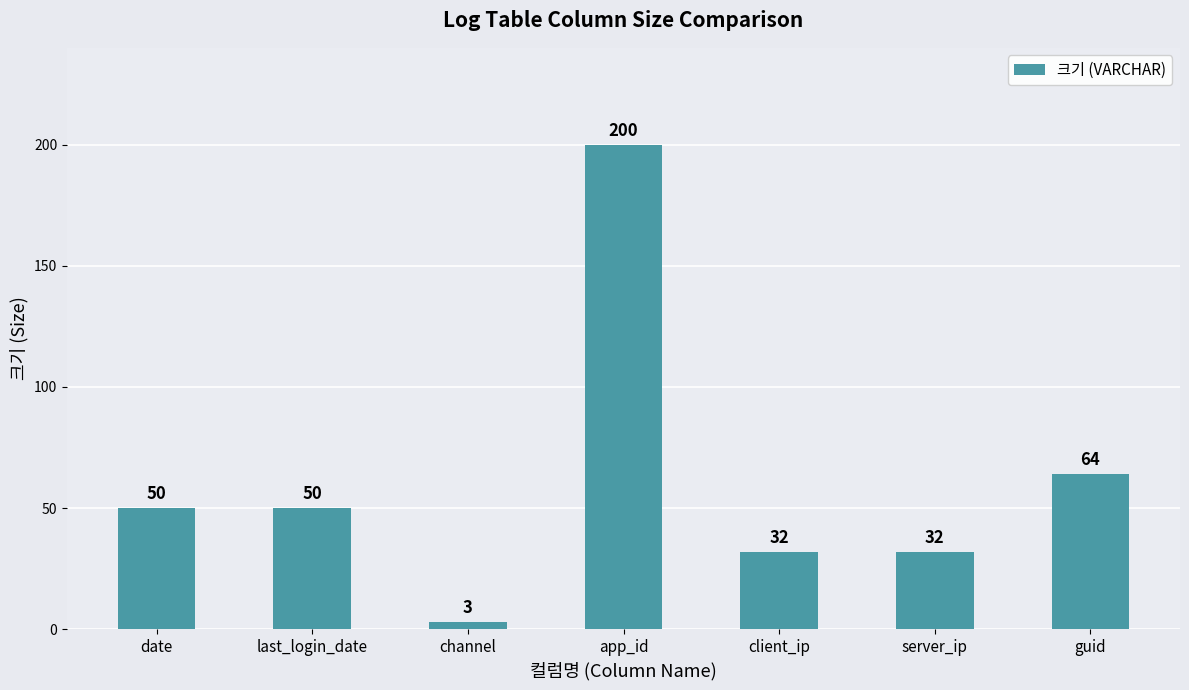

What position from the right is guid?

1